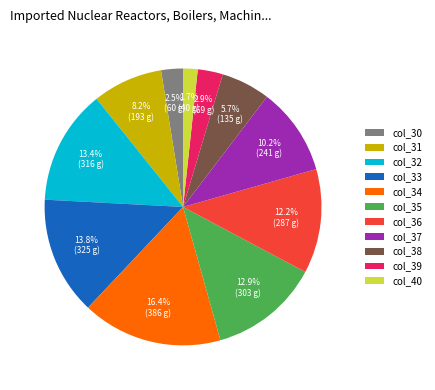

What percentage is the col_33 slice, to the nearest percent?

14%